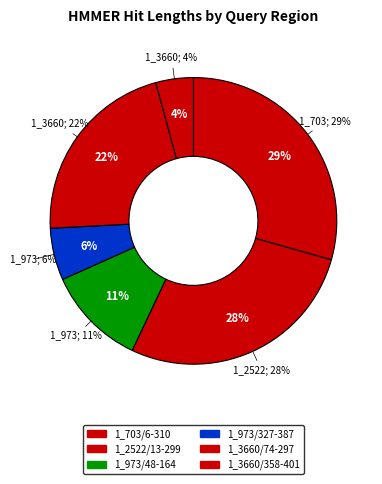

Which slice is the smallest?

1_3660/358-401